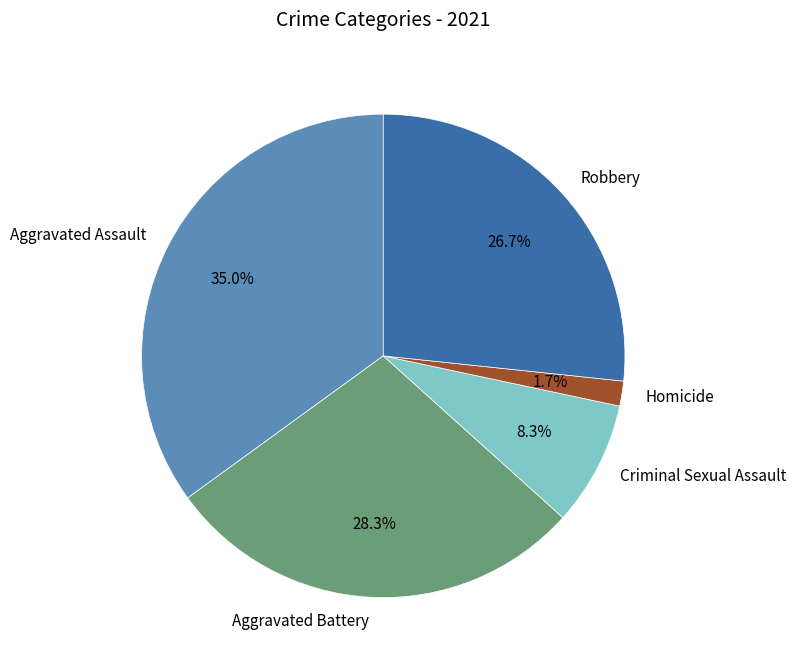

To the nearest percent, what percentage of the pie is Aggravated Battery?

28%